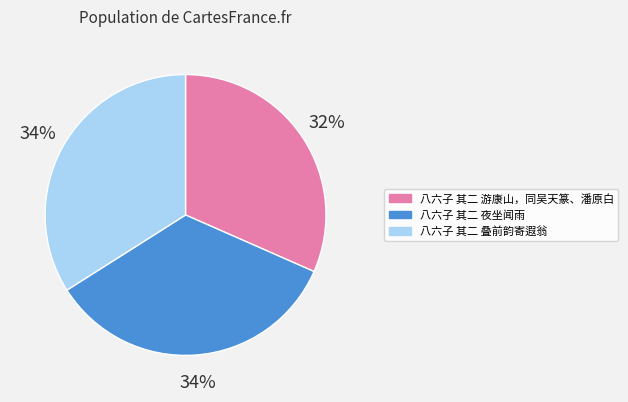

To the nearest percent, what portion does 八六子 其二 夜坐闻雨 represent?

34%